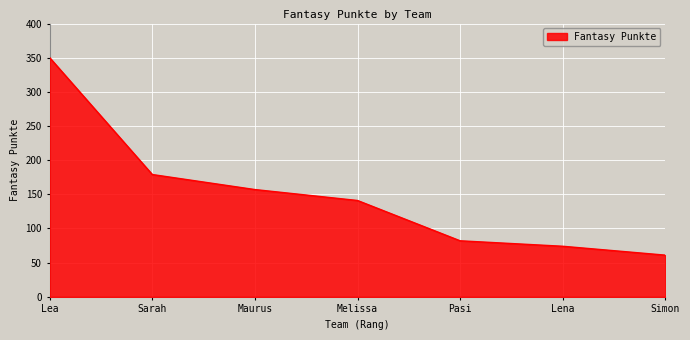

List the labels in order of value, smallest first.

Simon, Lena, Pasi, Melissa, Maurus, Sarah, Lea